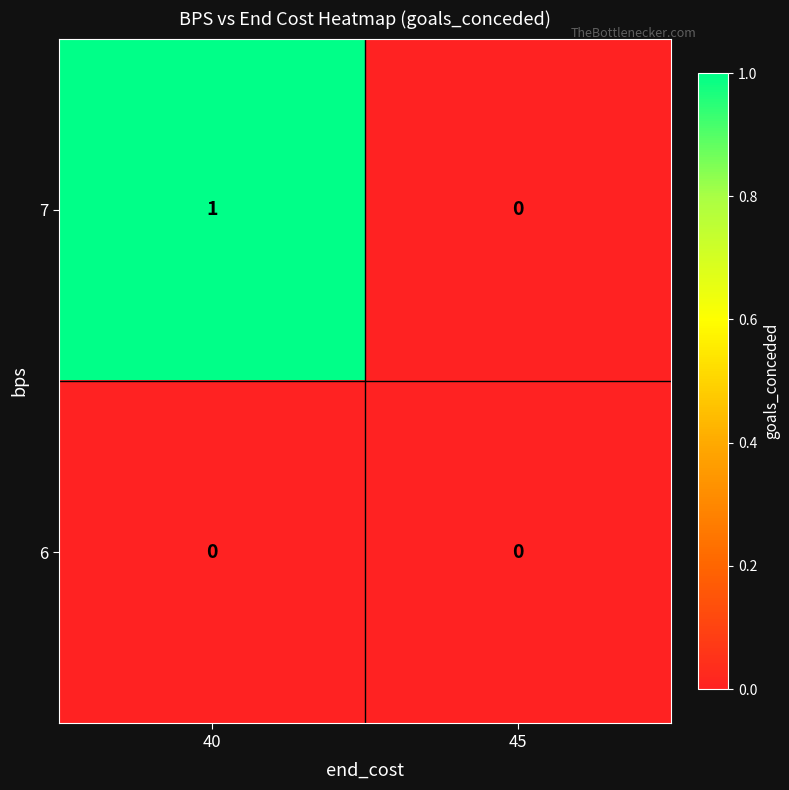

Which series has the widest spread of values?

7